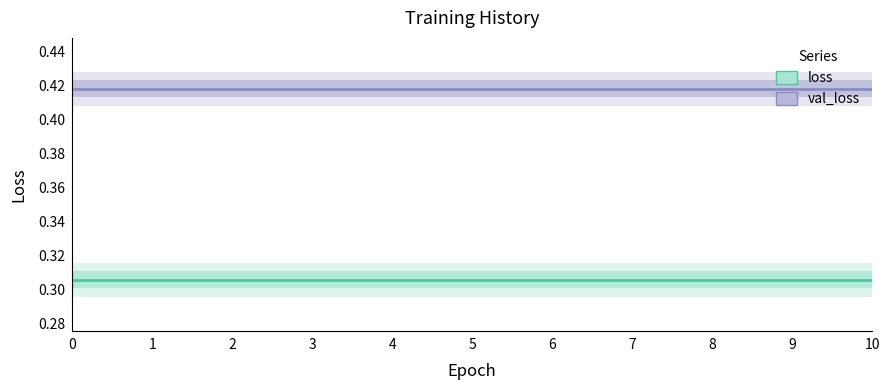

Which series has the largest range (max minus min)?

loss